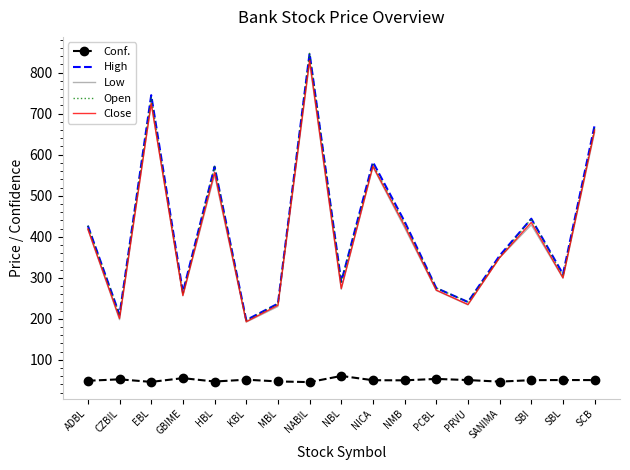

Is it true that Low equals 211.8 at NABIL?

False